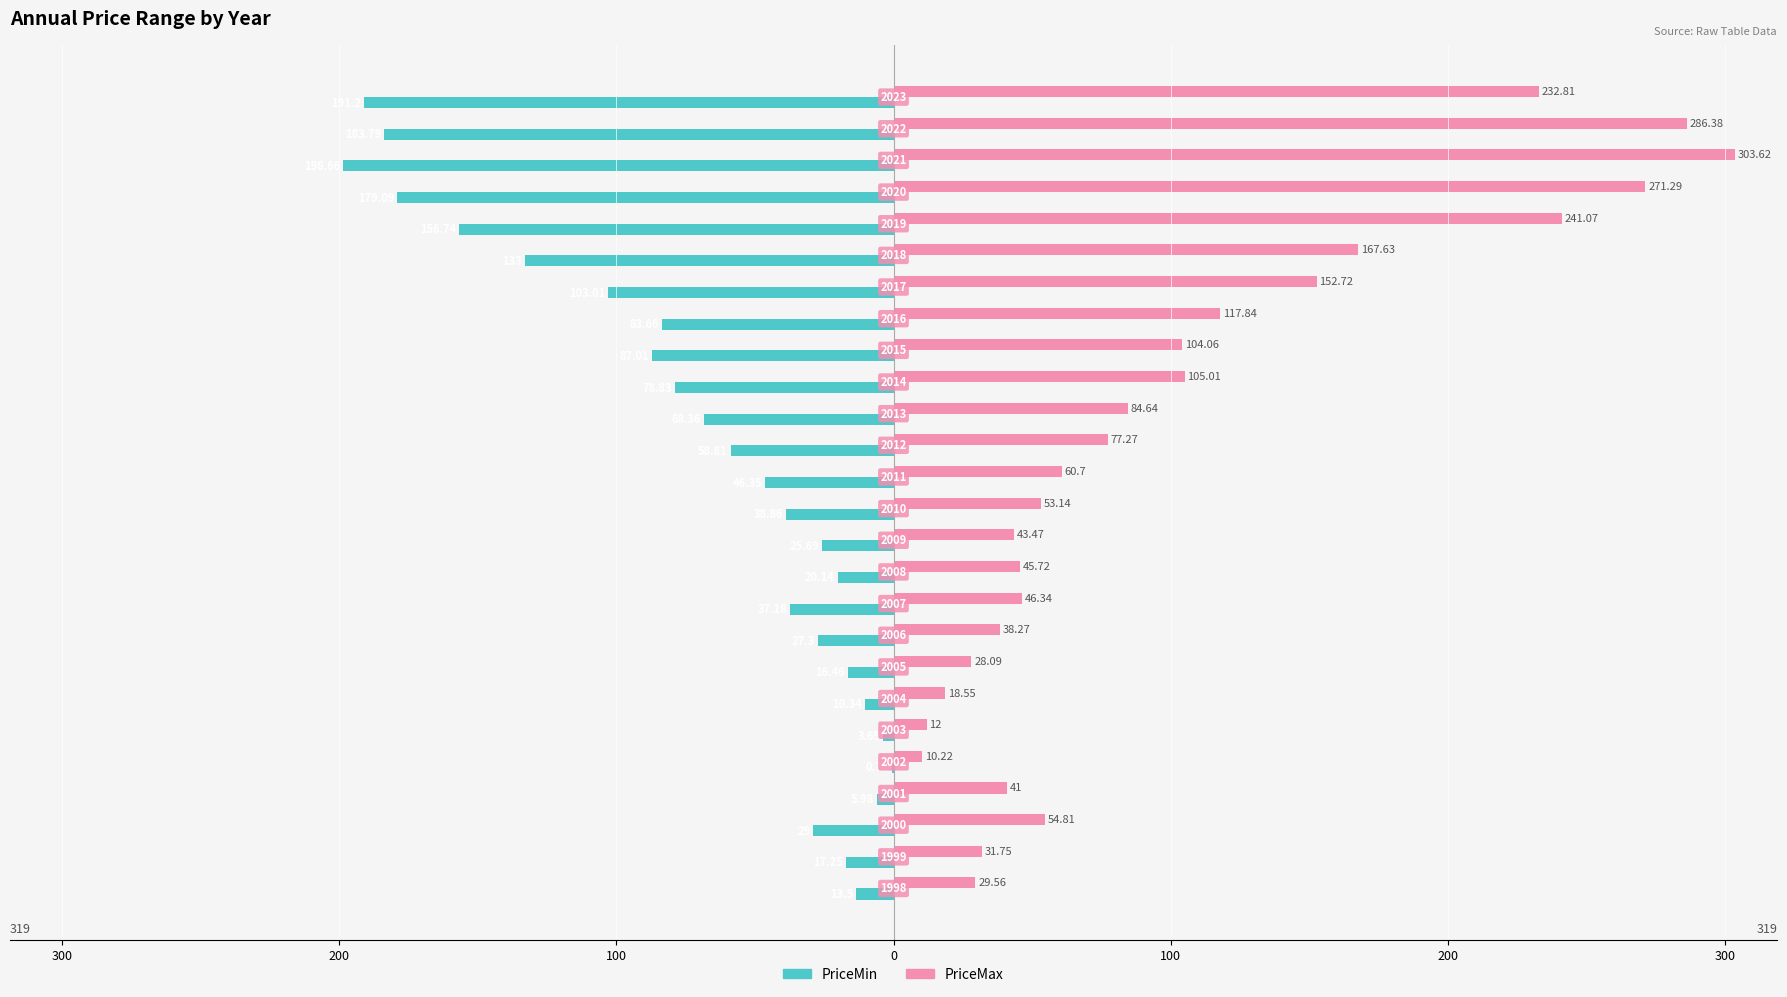

What are all the series names shown in the legend?

PriceMin, PriceMax